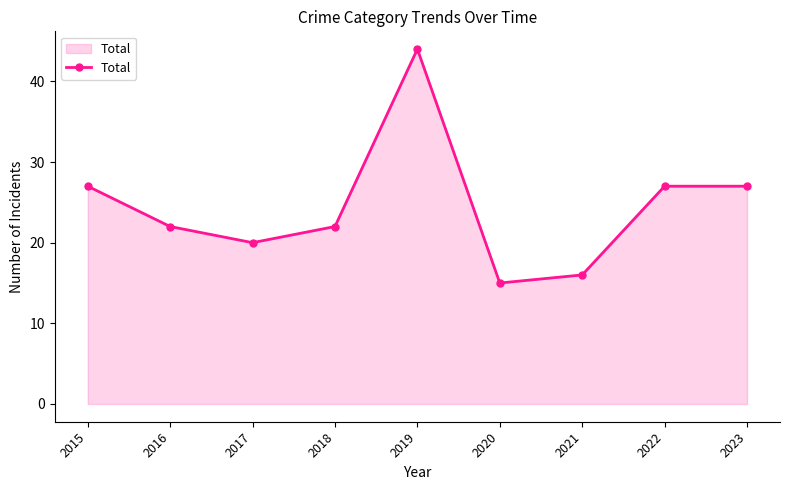

Count the number of data series in this chart.

1